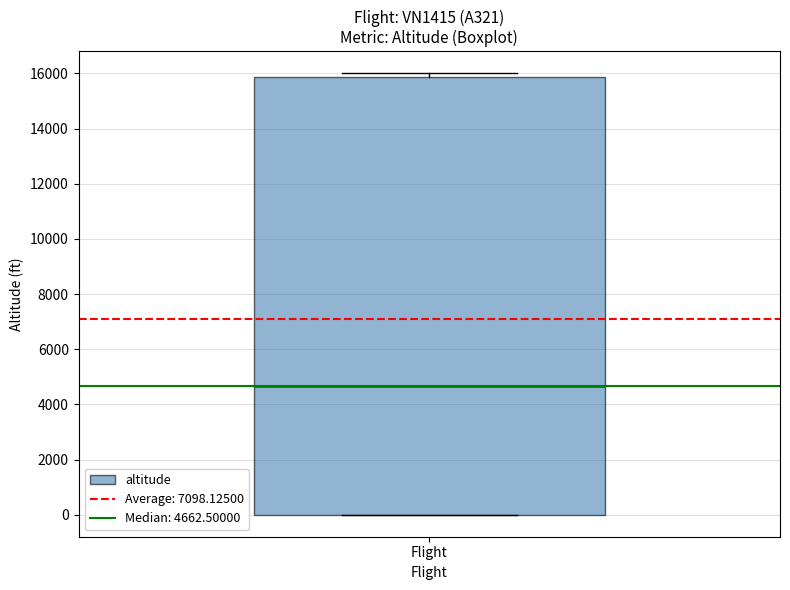

Read this box plot against the y-axis: the position of the median line, the range covered by the box, and the ends of both whiskers. The values are not printed on the chart, so give them approximately, as read against the axis.

median 4600, box 0 to 15800, whiskers 0 to 16000